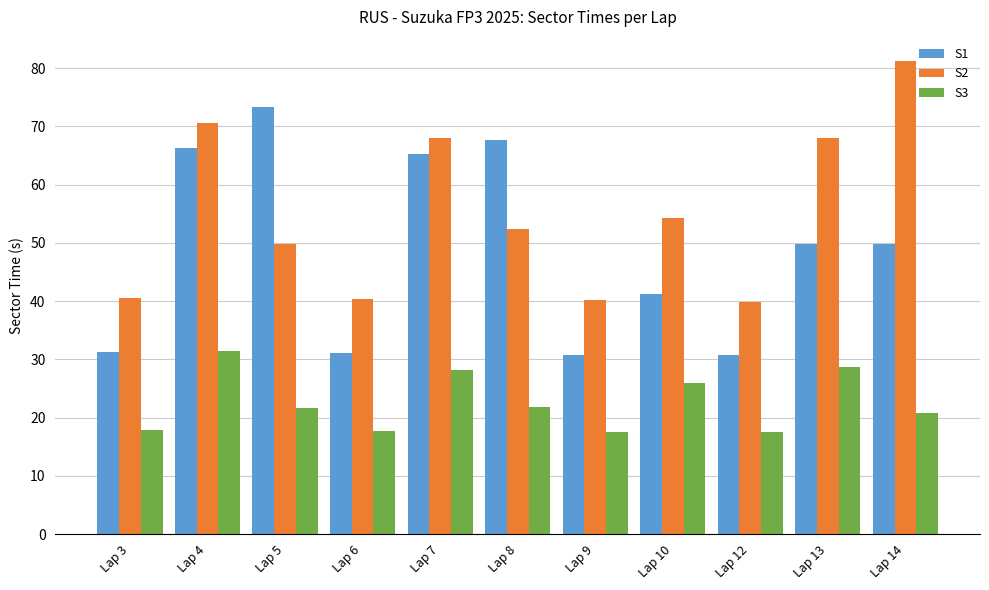

The value of S1 at Lap 12 is 42.7. True or false?

False